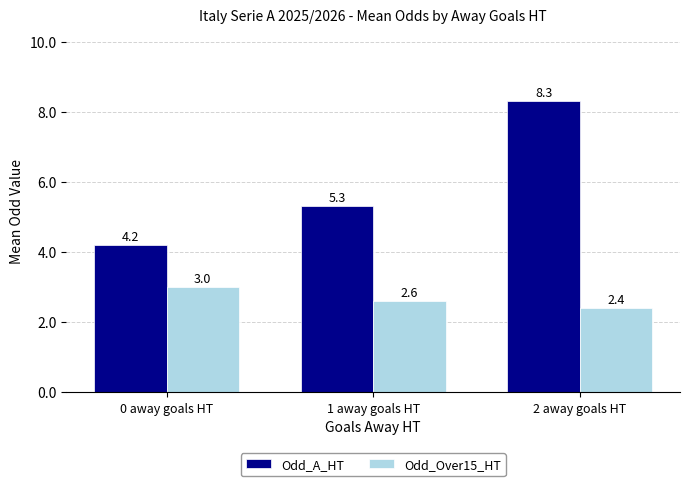

What is the label of the 1st bar from the left?

0 away goals HT